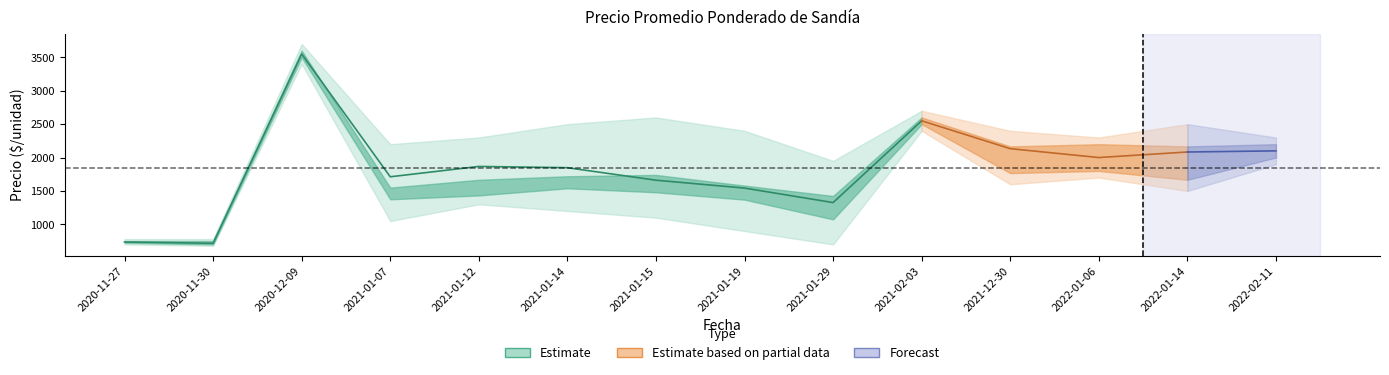

Which category has the lowest value in the Precio promedio ponderado series?

2020-11-30